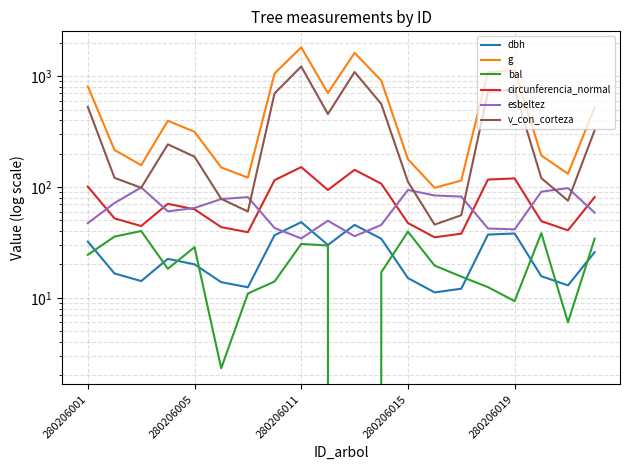

Rank the series by their maximum value, from highest to lowest.

g, v_con_corteza, circunferencia_normal, esbeltez, dbh, bal